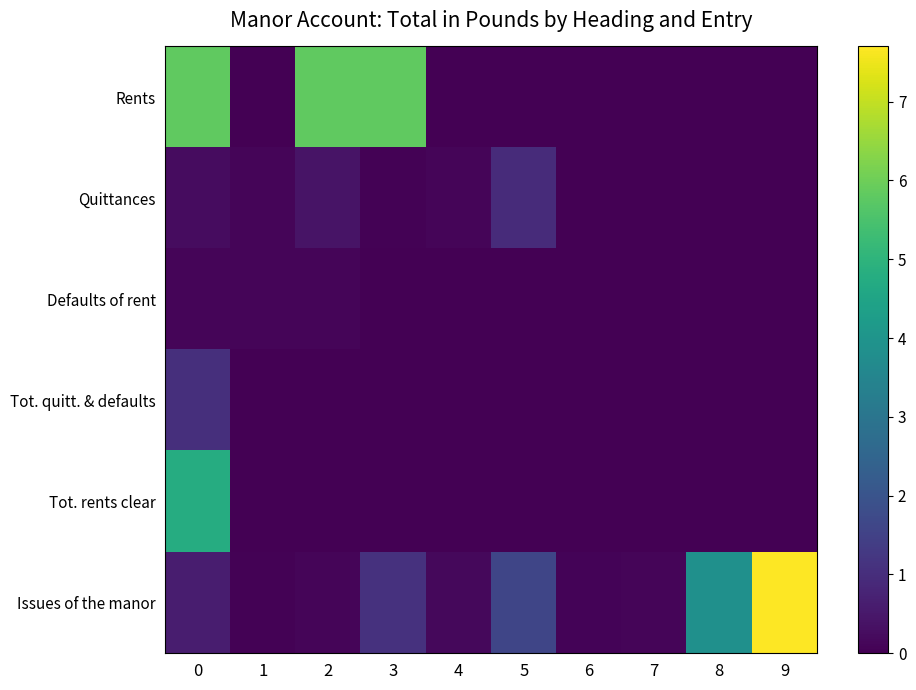

Reading right to left, extract all data points from this chart.

Rents: 9=0.0	8=0.0	7=0.0	6=0.0	5=0.0	4=0.0	3=5.8	2=5.8	1=0.0	0=5.8
Quittances: 9=0.0	8=0.0	7=0.0	6=0.0	5=0.9	4=0.1	3=0.1	2=0.4	1=0.1	0=0.2
Defaults of rent: 9=0.0	8=0.0	7=0.0	6=0.0	5=0.0	4=0.0	3=0.0	2=0.1	1=0.1	0=0.1
Tot. quitt. & defaults: 9=0.0	8=0.0	7=0.0	6=0.0	5=0.0	4=0.0	3=0.0	2=0.0	1=0.0	0=1.1
Tot. rents clear: 9=0.0	8=0.0	7=0.0	6=0.0	5=0.0	4=0.0	3=0.0	2=0.0	1=0.0	0=4.8
Issues of the manor: 9=7.7	8=3.9	7=0.1	6=0.1	5=1.6	4=0.2	3=1.1	2=0.1	1=0.1	0=0.6